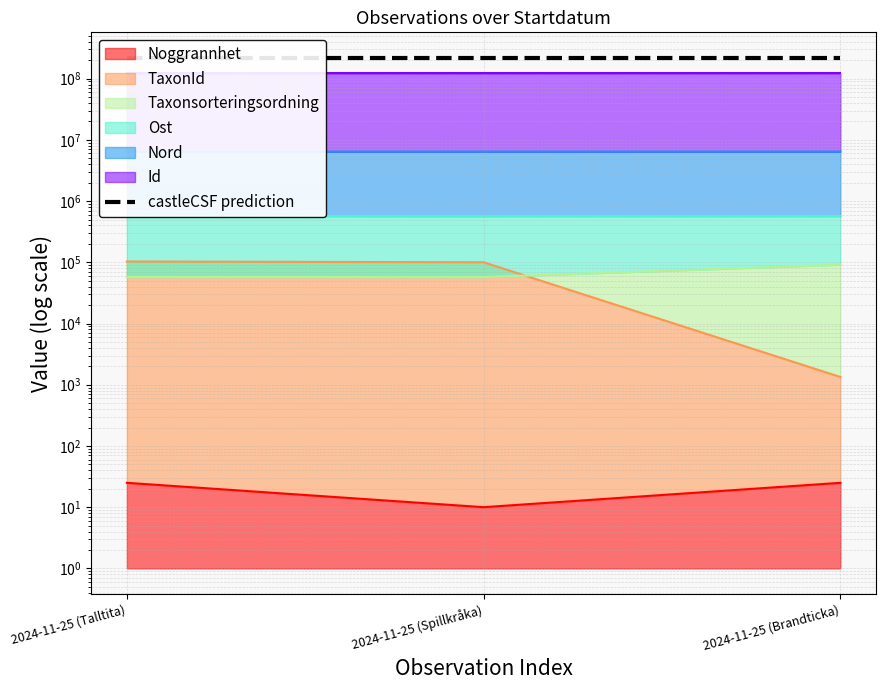

At which category is the sum across all series the highest?

2024-11-25 (Talltita)